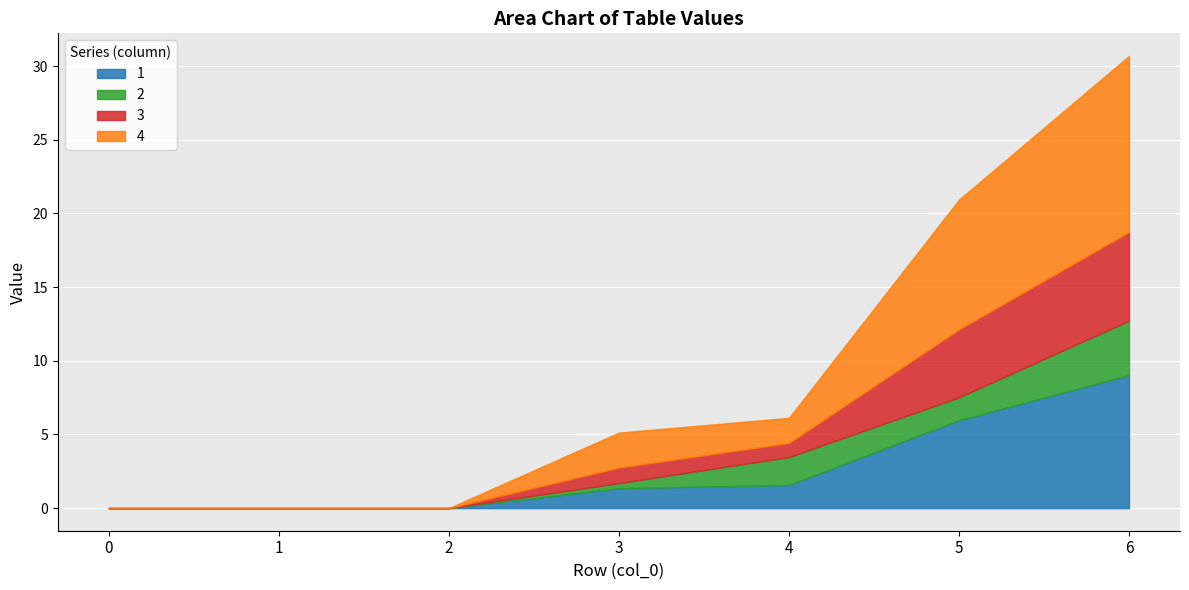

What is the difference between the 4 values at 3 and 2?

2.4